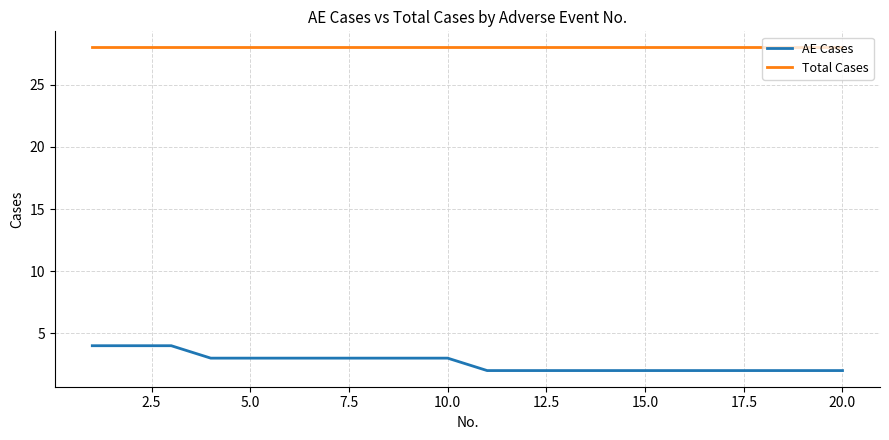

What is the difference between the maximum and minimum values in the AE Cases series?

2